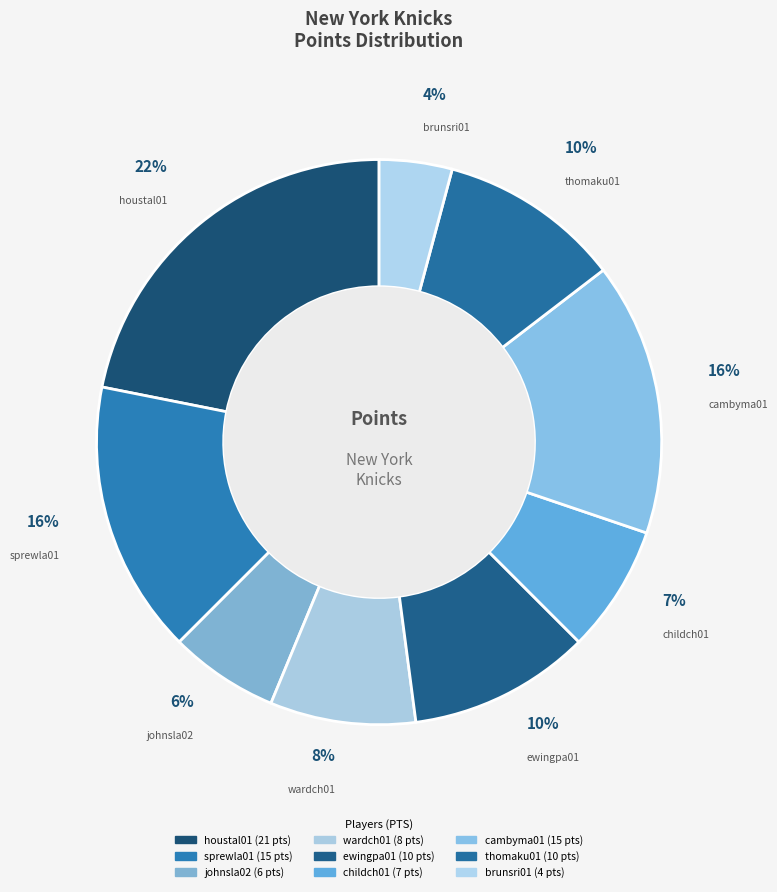

How many slices are in this pie chart?

9